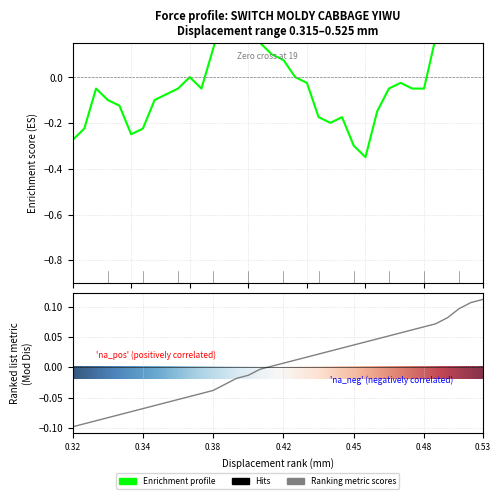

After their last crossing, which series has the higher values: Force (gf) or Mod Dis?

Force (gf)